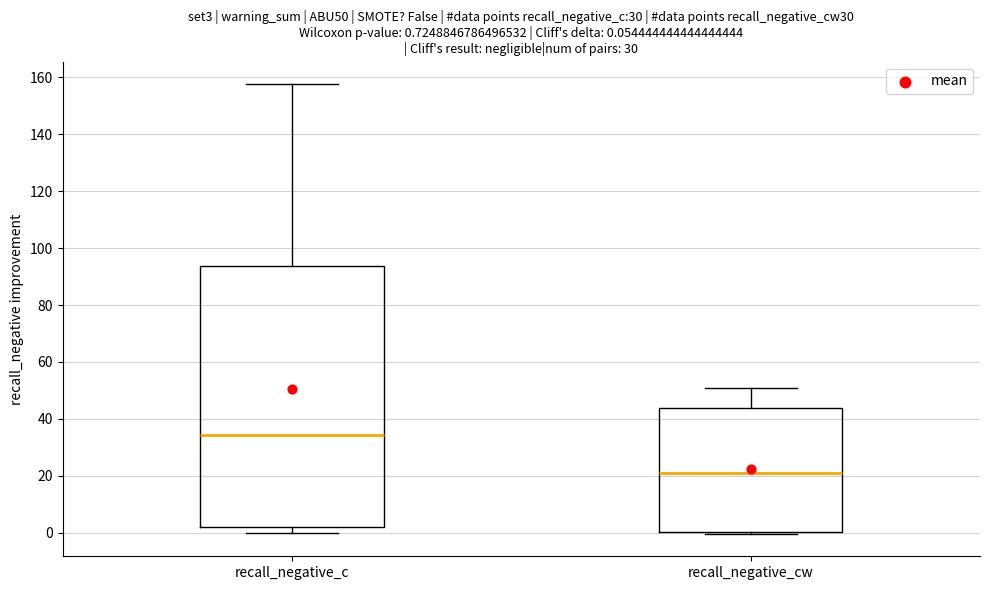

Which box's median line is the lowest?

recall_negative_cw